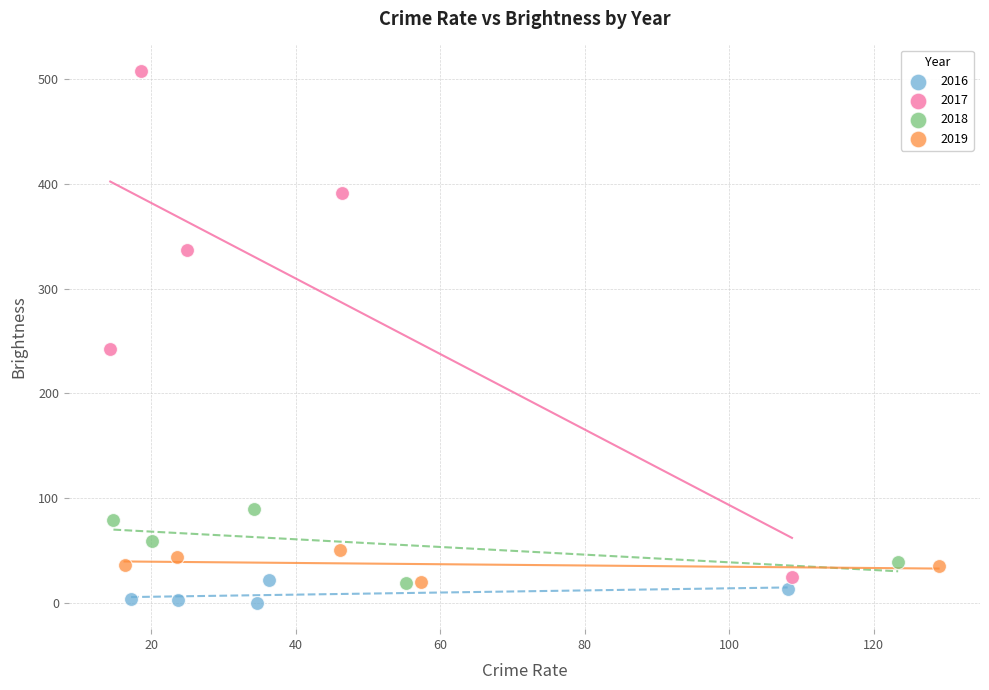

Which series reaches the minimum Y coordinate?

2016